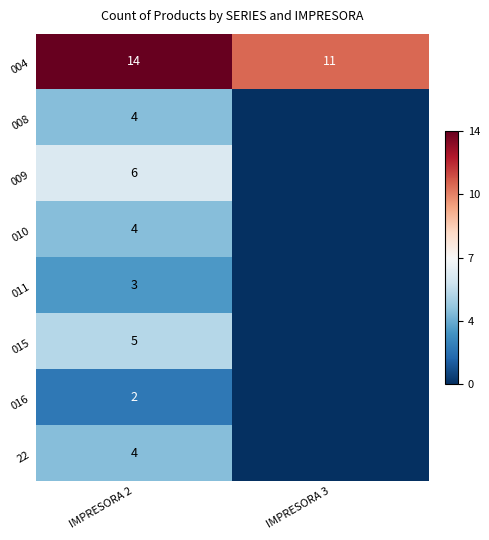

At which label is 004 closest to 12?

IMPRESORA 3